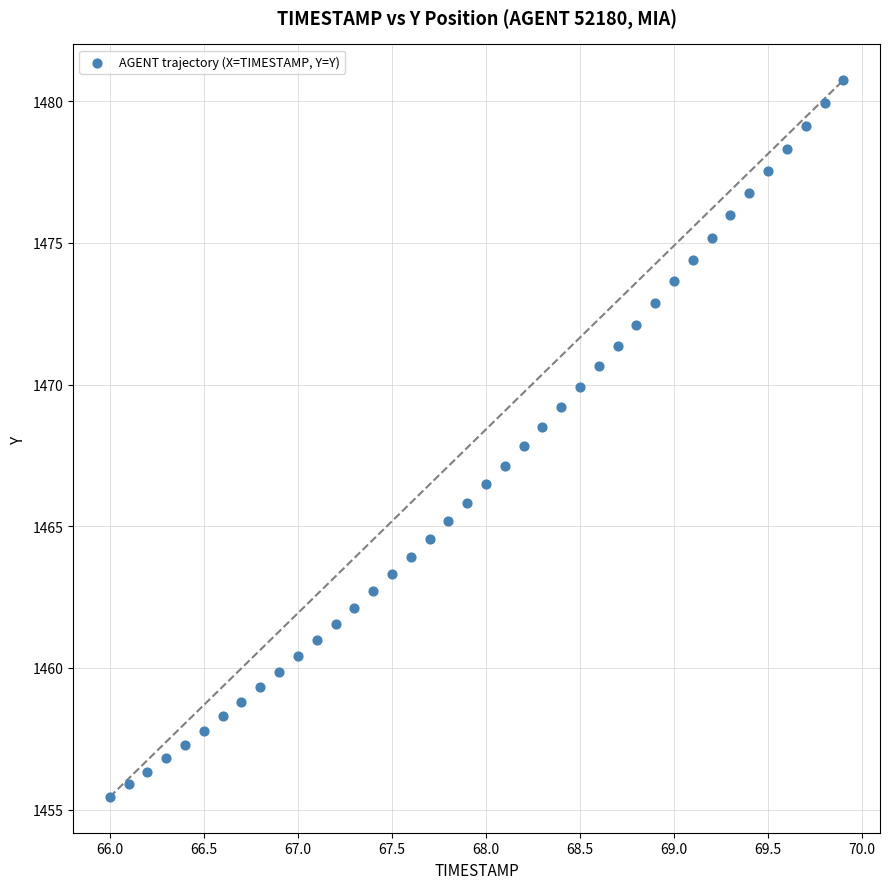

What is the range of Y values (max minus min)?

25.3